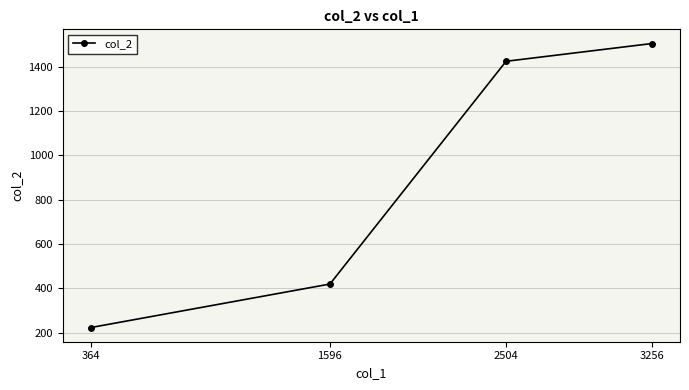

What is the ratio of the value at 3256 to the value at 2504?

1.1